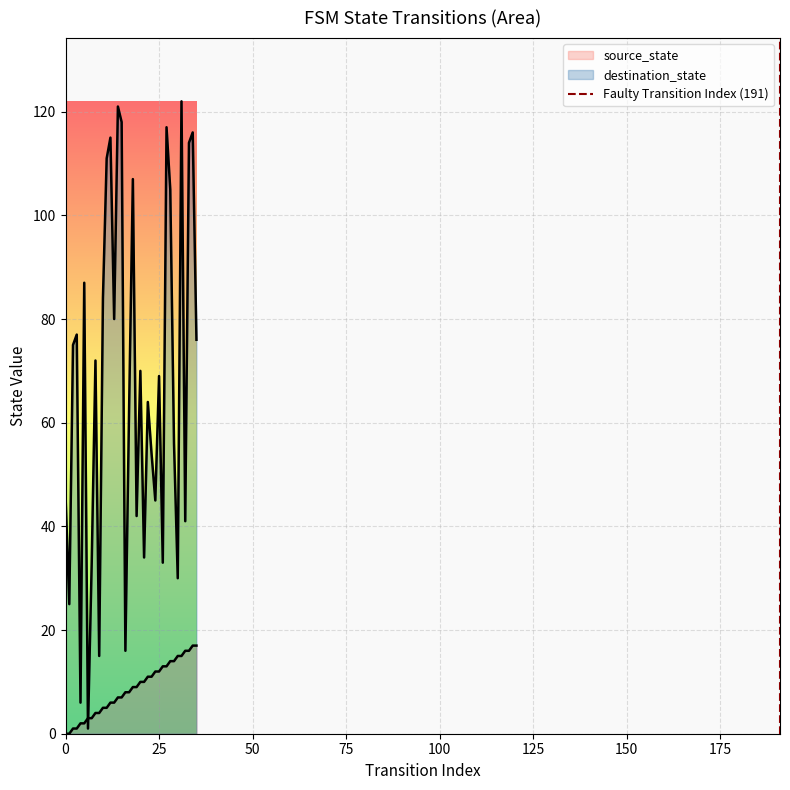

Is it true that the value at 0 is 0?

True